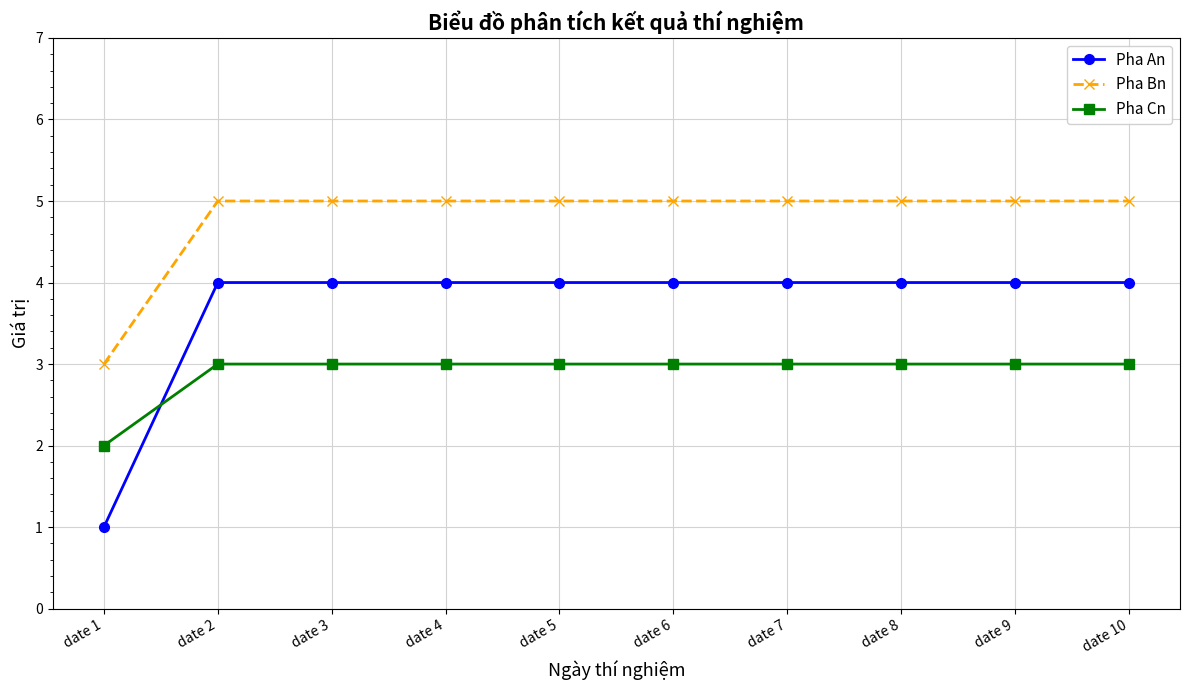

What is the difference between the maximum and minimum values in the Pha Cn series?

1